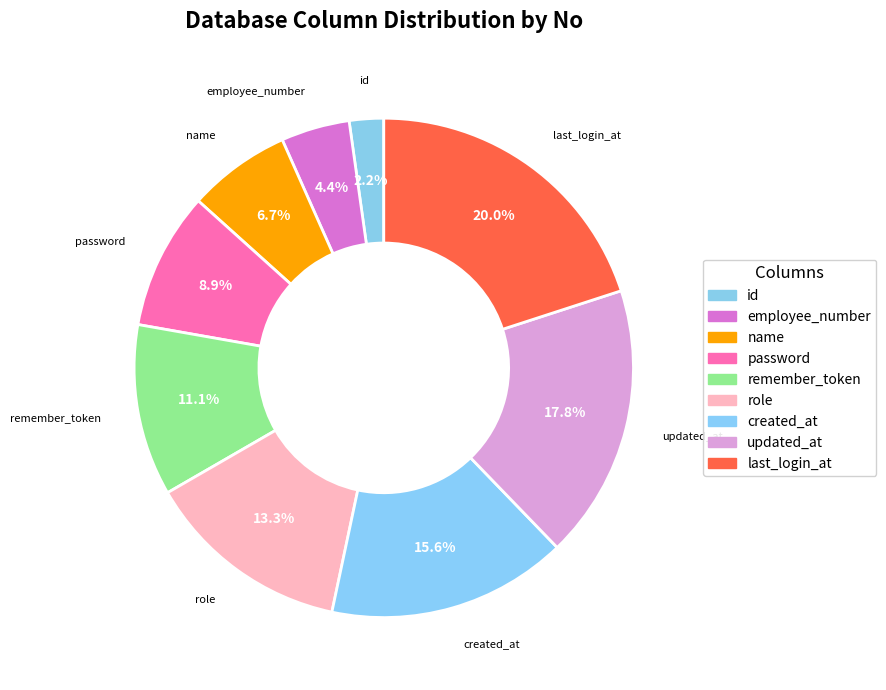

How many slices are in this pie chart?

9